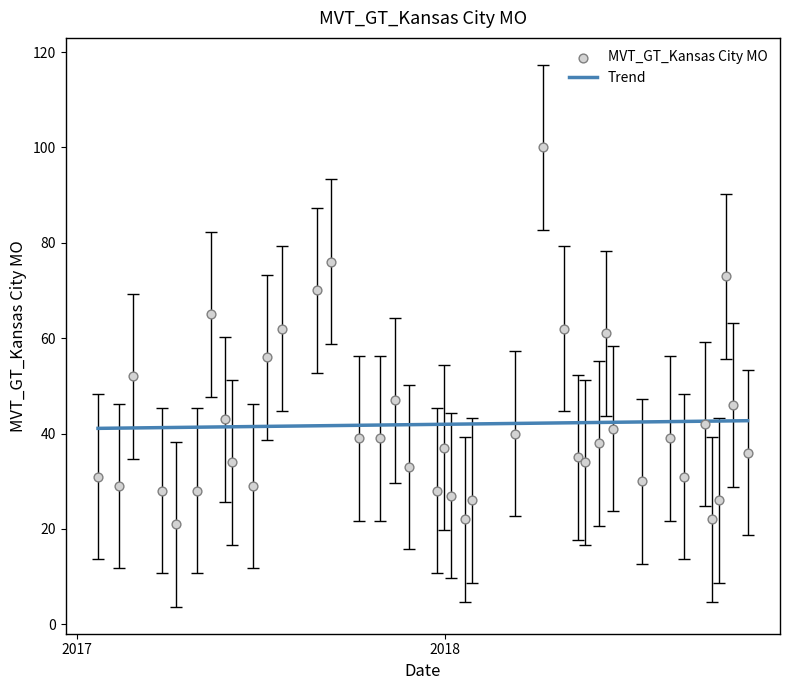

Which series has the largest Y range (max minus min)?

MVT_GT_Kansas City MO